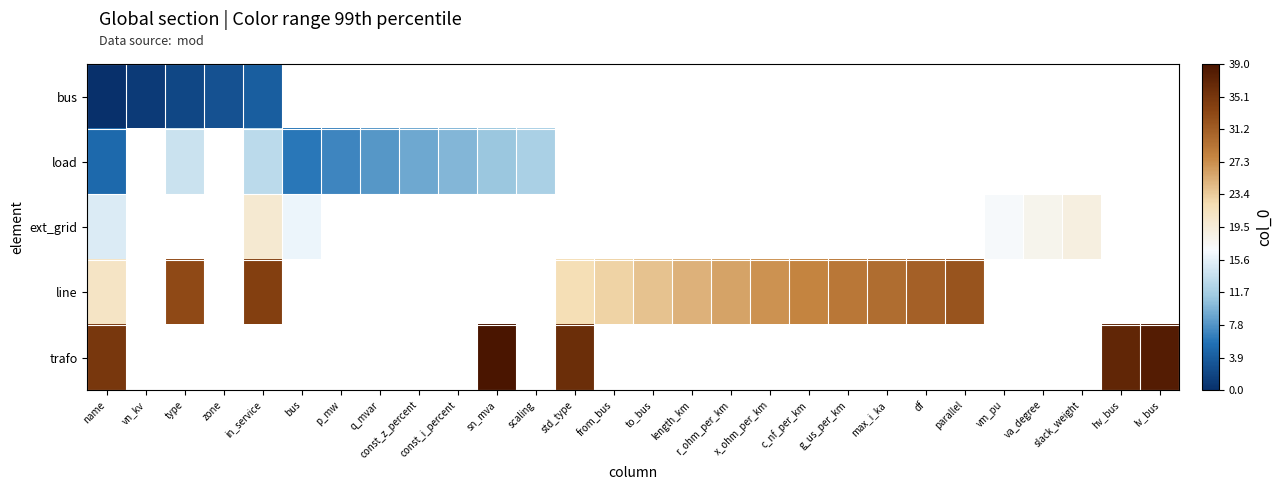

At which label does line first exceed 24?

type